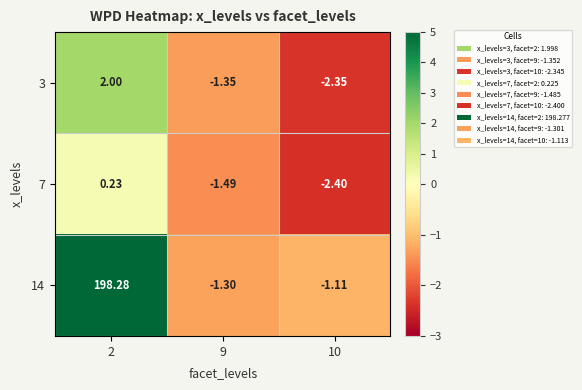

Is the value of 3 at 9 greater than the value of 14 at 9?

No